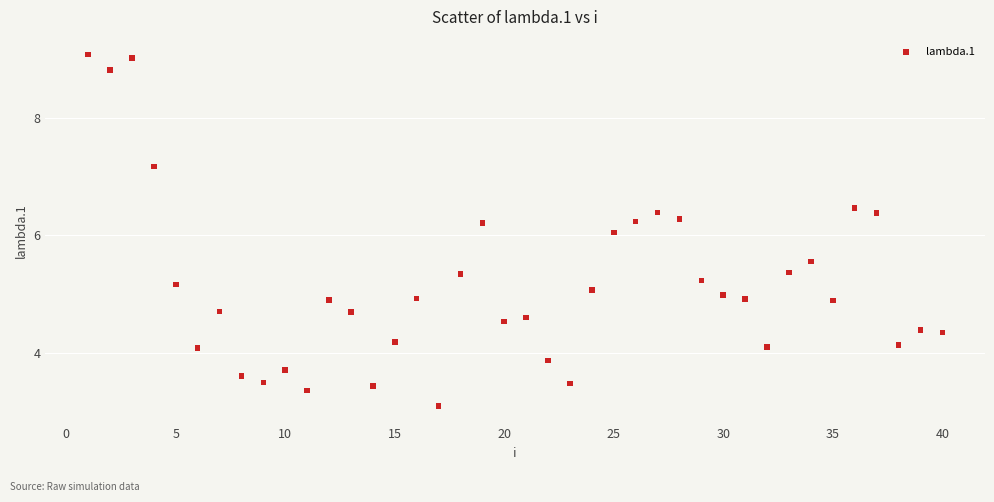

What is the range of X values (max minus min)?

39.0